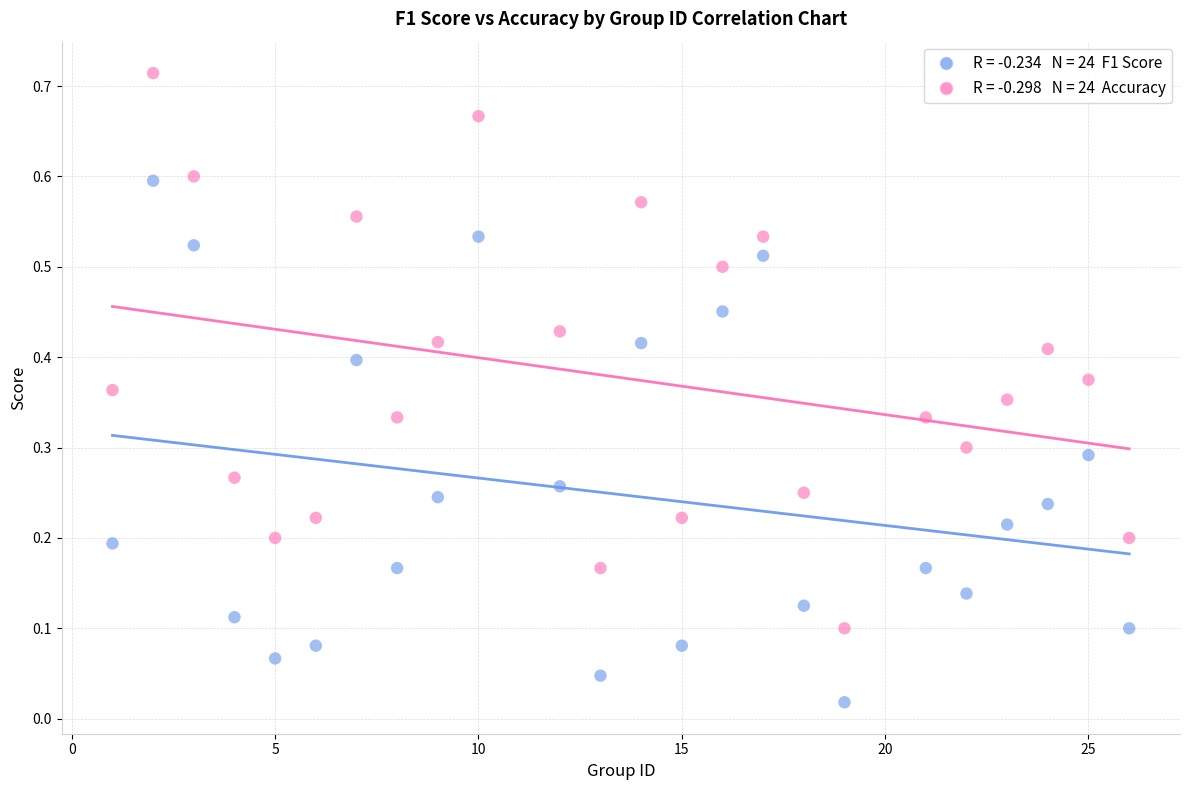

Across all data points, what is the range of X values (max minus min)?

25.0